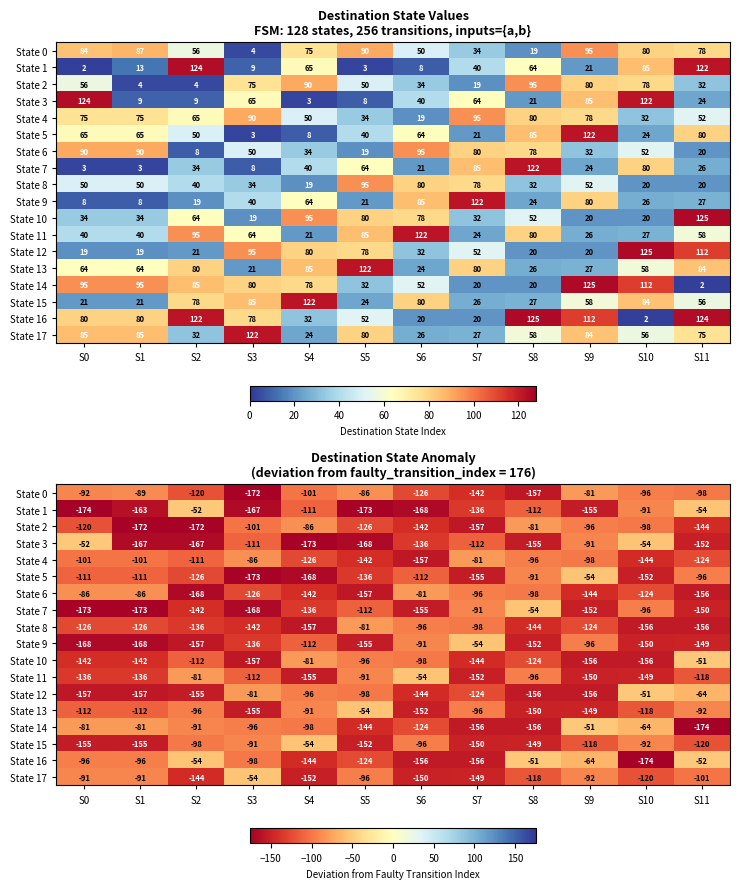

What is the minimum value for State 2?

-172